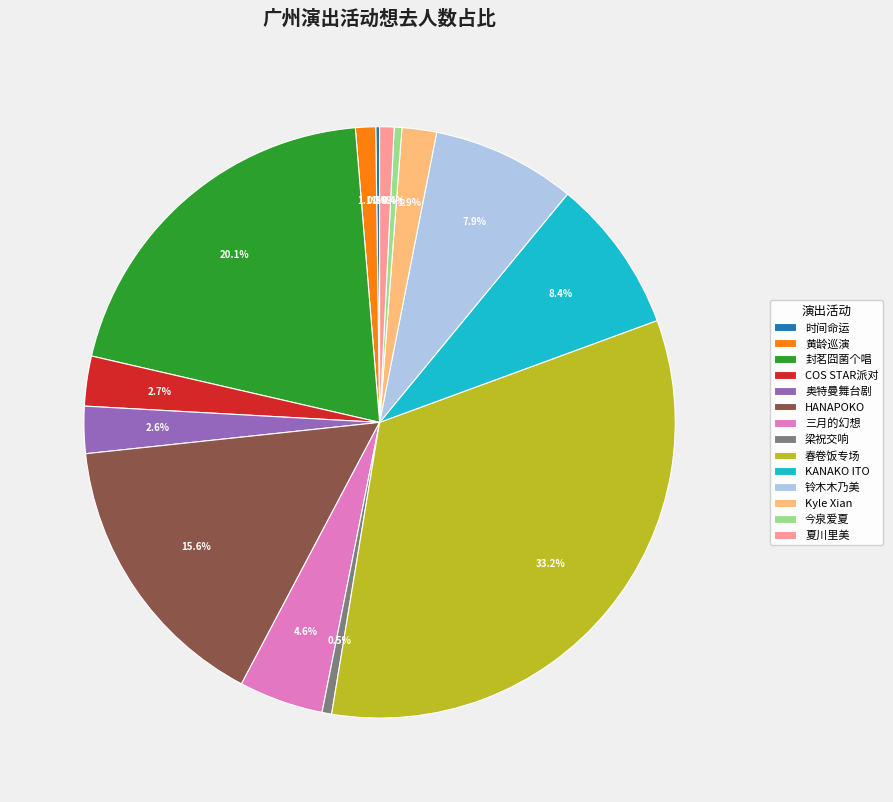

Approximately how many times larger is the value at 三月的幻想 compared to 梁祝交响?

8.8